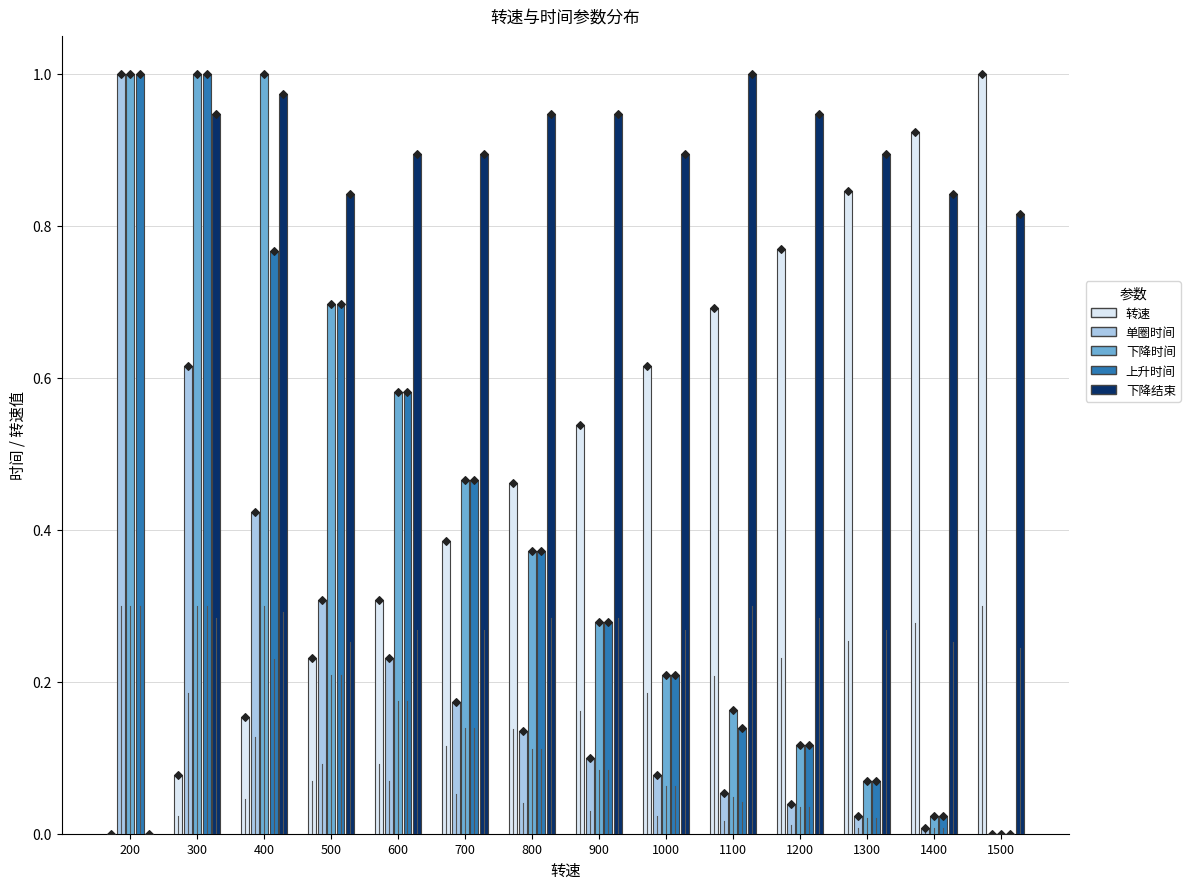

What are all the series names shown in the legend?

转速, 单圈时间, 下降时间, 上升时间, 下降结束